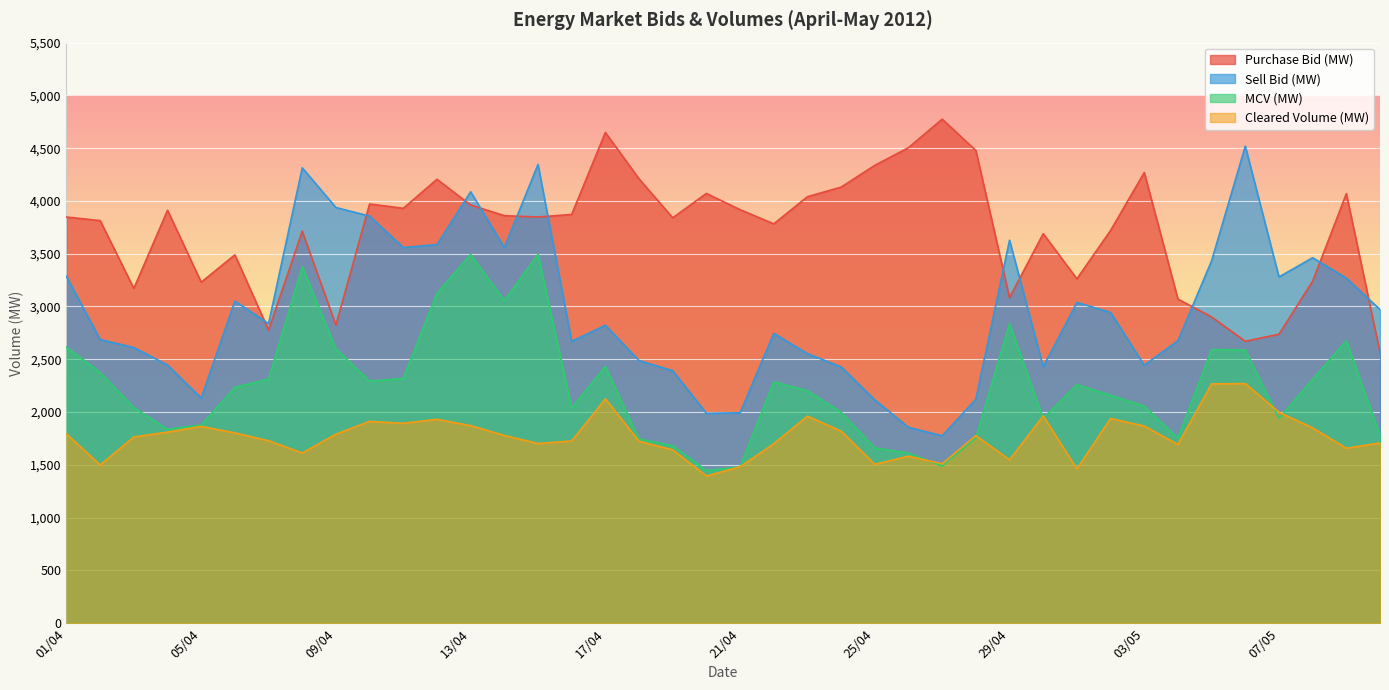

Reading left to right, what are all the values shown in this chart?

Purchase Bid (MW): 3847.4	3813.8	3170.8	3912.0	3230.3	3489.3	2776.8	3712.5	2824.5	3971.2	3930.2	4205.3	3961.4	3860.6	3847.6	3872.6	4649.2	4209.3	3840.5	4071.0	3917.4	3783.0	4040.3	4131.1	4337.6	4504.9	4775.0	4478.2	3083.6	3690.2	3262.2	3720.4	4269.1	3070.4	2900.9	2670.5	2737.0	3239.9	4068.5	2566.2
Sell Bid (MW): 3284.6	2686.5	2611.4	2445.1	2131.9	3050.9	2838.9	4313.7	3937.8	3856.3	3558.5	3586.9	4086.6	3559.4	4345.7	2669.3	2822.4	2487.7	2392.0	1988.0	1992.9	2744.9	2553.3	2427.5	2115.2	1855.1	1775.2	2121.6	3628.6	2427.7	3038.0	2944.3	2443.7	2676.0	3433.5	4519.1	3279.8	3462.0	3268.7	2971.4
MCV (MW): 2615.6	2375.4	2042.2	1837.5	1877.7	2234.3	2312.0	3377.6	2597.7	2292.6	2318.6	3125.9	3493.3	3056.3	3494.4	2038.4	2432.0	1745.2	1680.8	1445.6	1481.3	2286.2	2201.7	1998.9	1659.3	1611.7	1489.0	1755.9	2836.3	1942.9	2259.0	2159.3	2057.7	1752.9	2591.8	2587.7	1939.2	2311.1	2676.5	1782.2
Cleared Volume (MW): 1792.3	1499.0	1764.3	1809.9	1864.1	1802.6	1727.7	1612.4	1790.7	1911.8	1893.5	1931.4	1871.3	1778.6	1701.8	1725.9	2125.0	1723.3	1641.4	1394.4	1481.7	1699.7	1961.4	1819.3	1505.0	1582.1	1509.4	1776.3	1547.7	1963.3	1461.5	1939.5	1867.1	1693.3	2266.9	2269.2	1998.3	1850.2	1657.2	1707.5